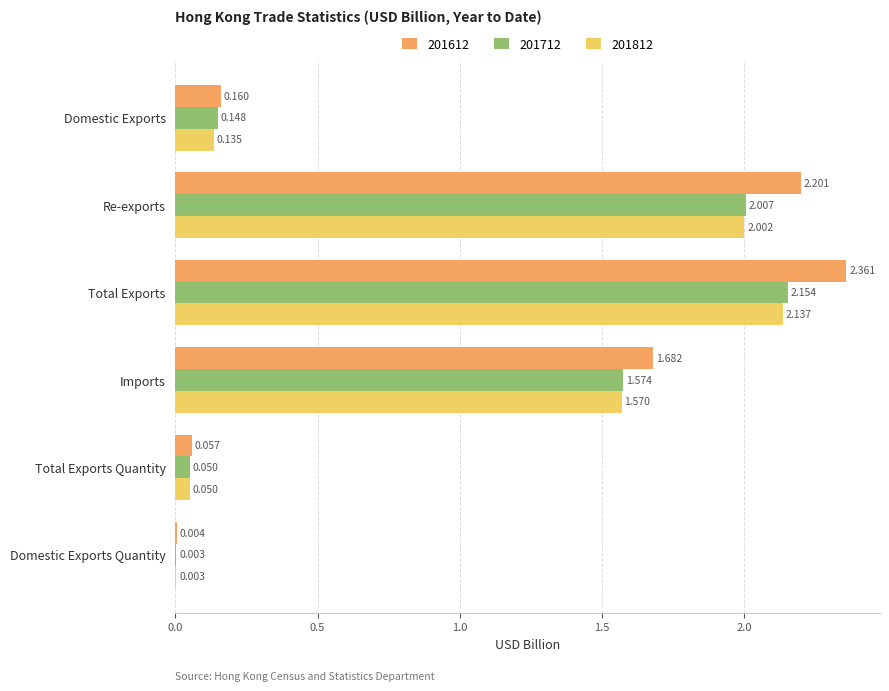

Is the value of 201712 at Total Exports Quantity greater than the value of 201612 at Total Exports?

No